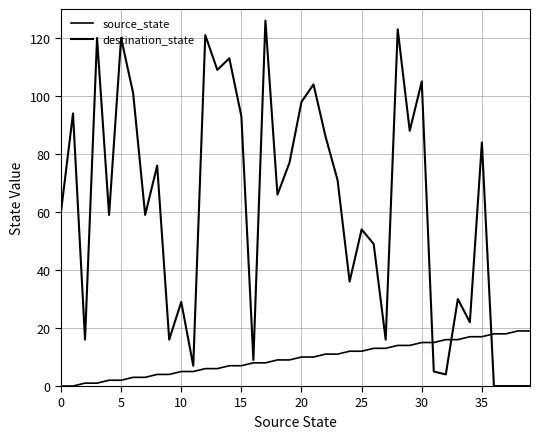

Where do destination_state and source_state first cross each other?

30 and 31